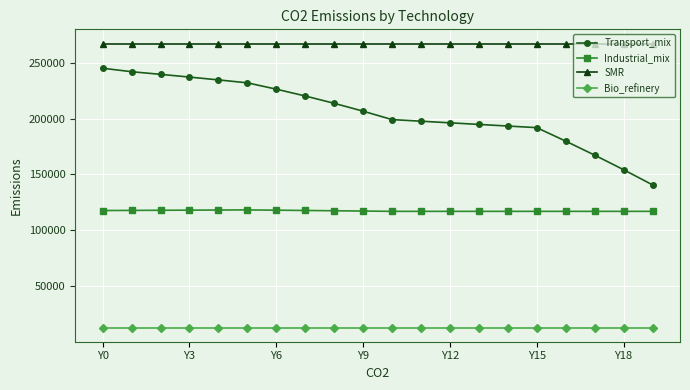

Does the chart display data point markers on the line(s)?

Yes